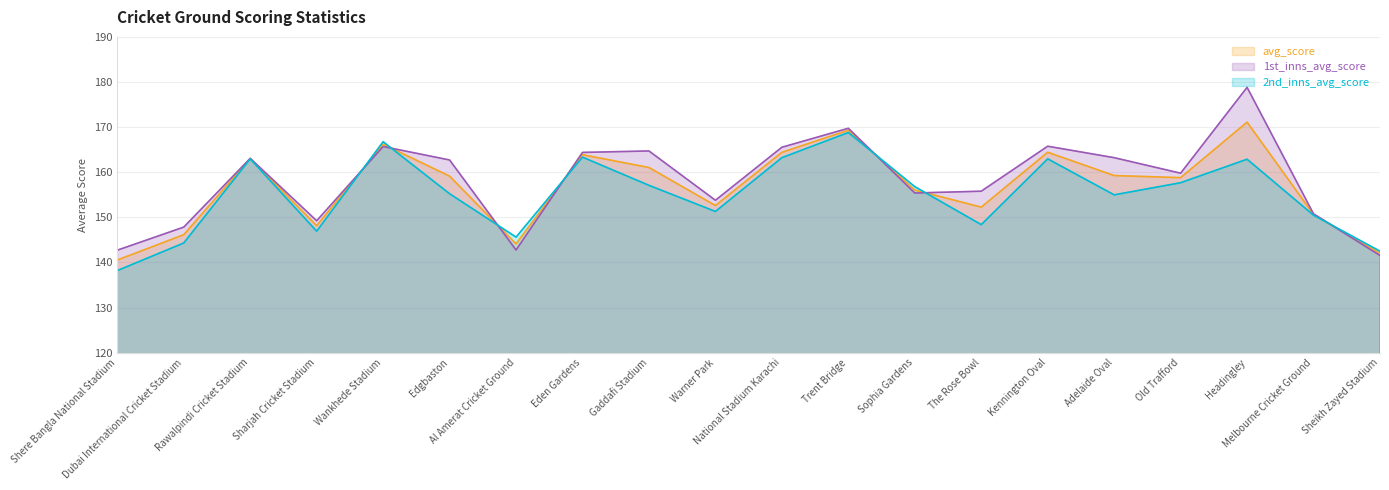

What is the difference between the maximum and second lowest values in the avg_score series?

29.1